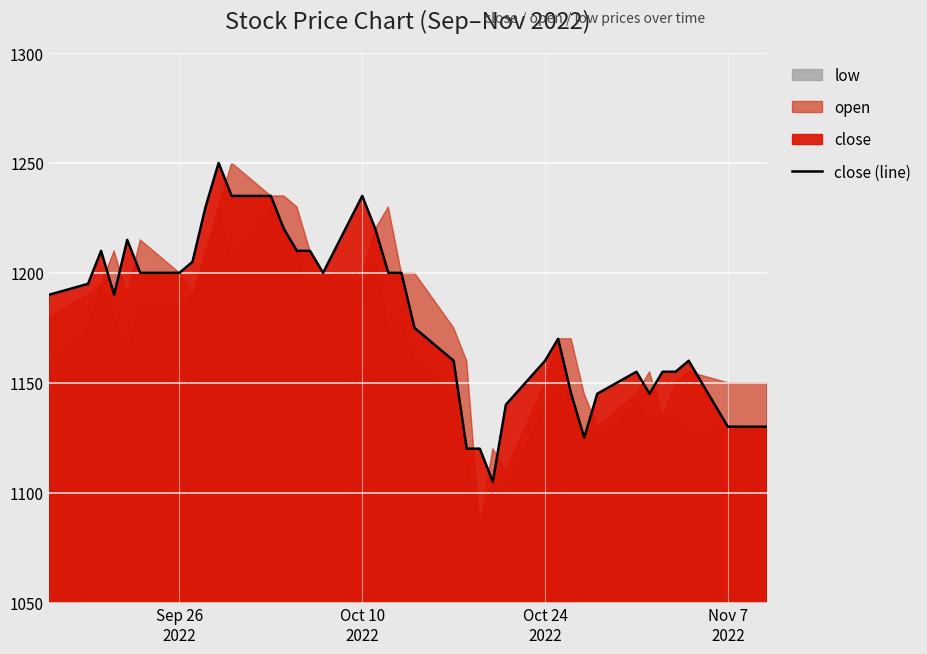

What is the minimum value for close (line)?

1105